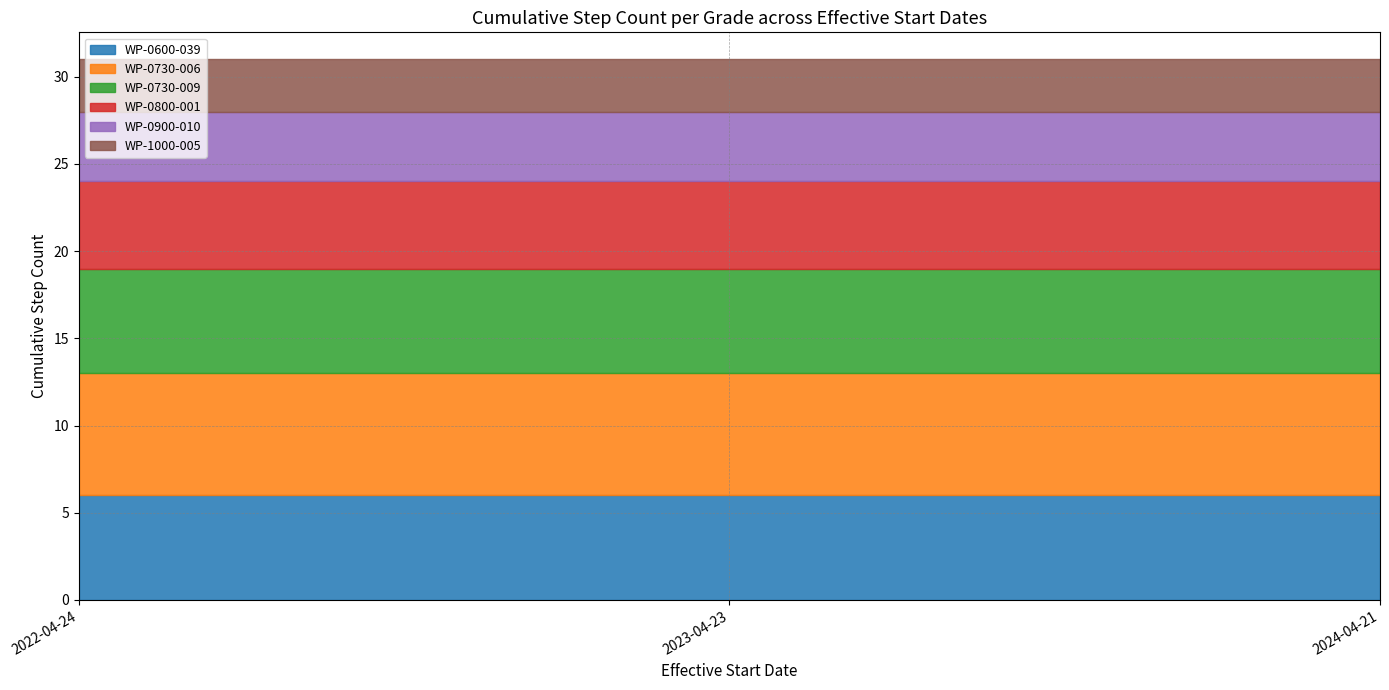

Which series has the largest total across all categories?

WP-0730-006